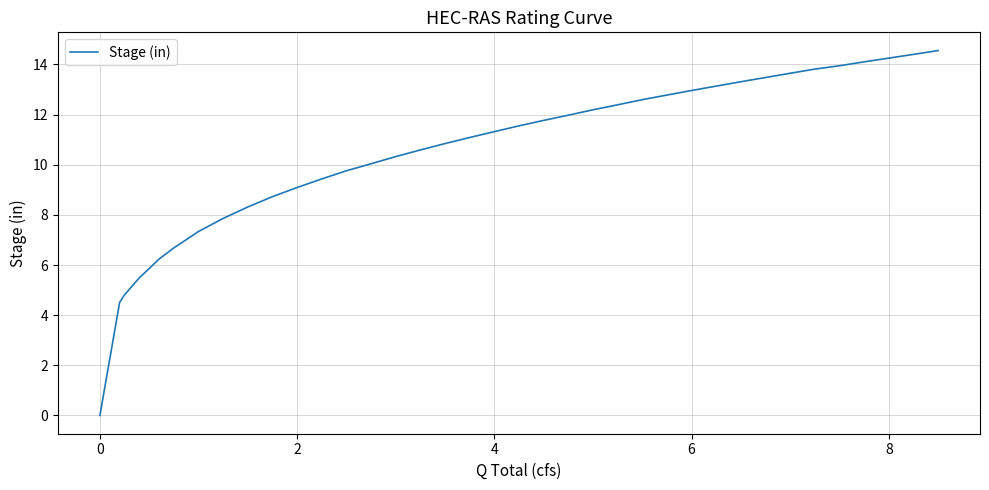

True or false: there are more than 1 points higher than both neighbors.

False